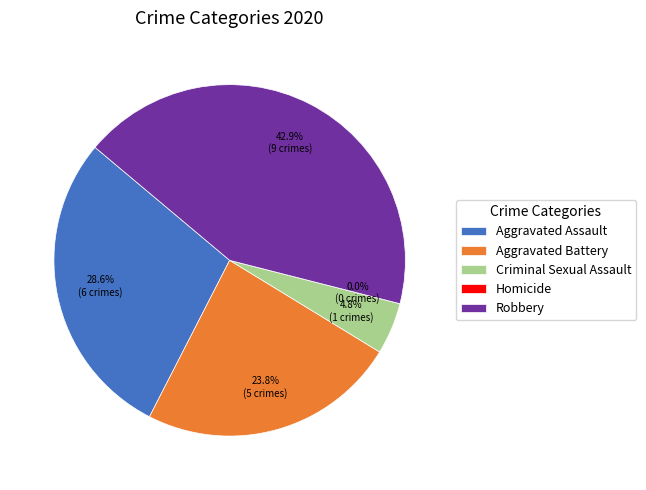

Is the sum of Aggravated Assault and Robbery greater than half?

Yes